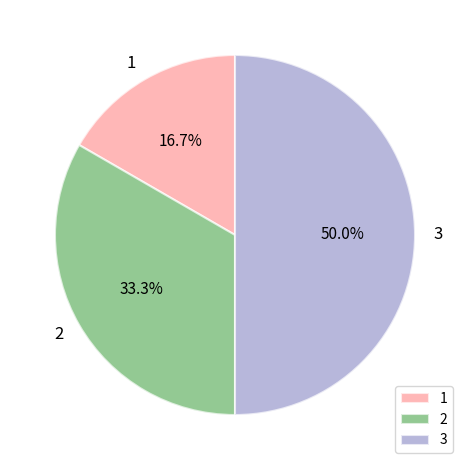

Which has a higher value, 3 or 2?

3